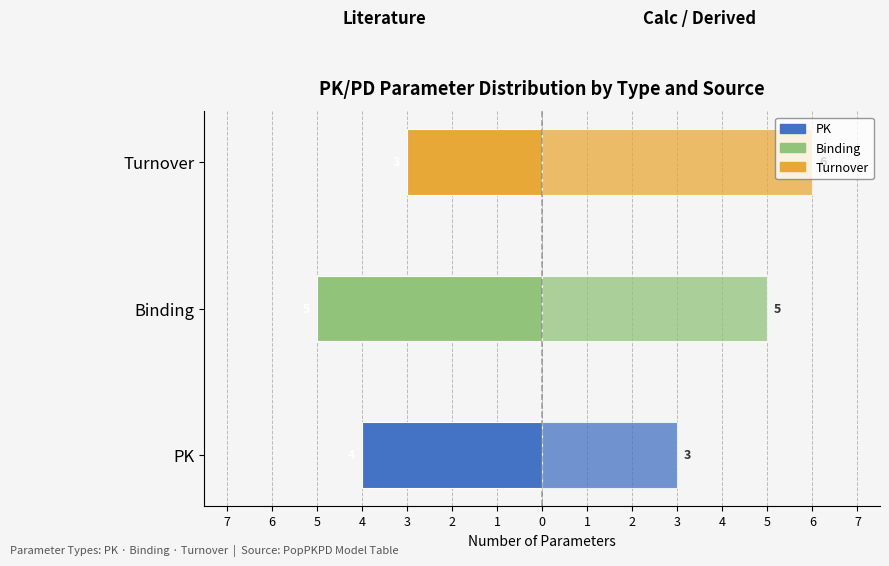

Which has a higher value, Binding or PK?

PK